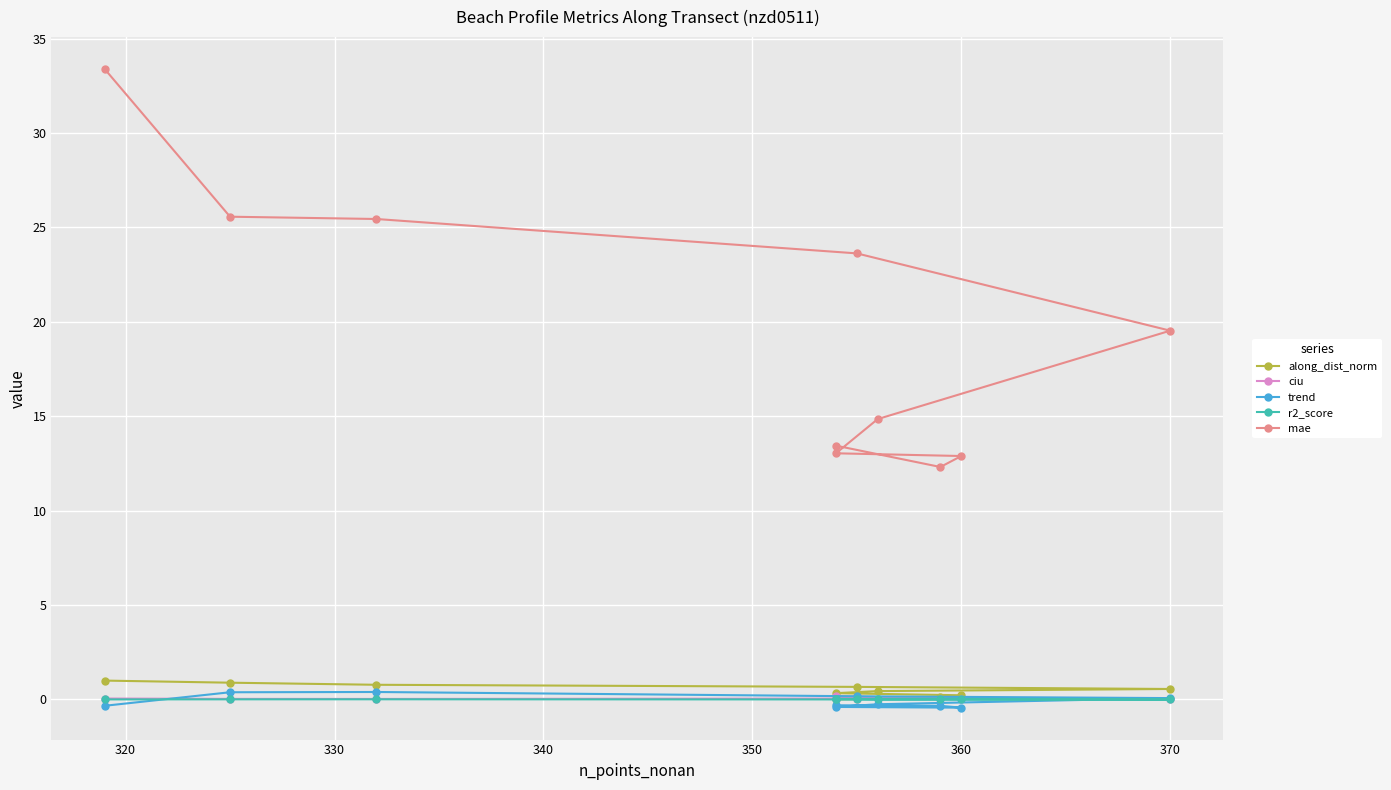

What is the greatest value displayed?

33.4